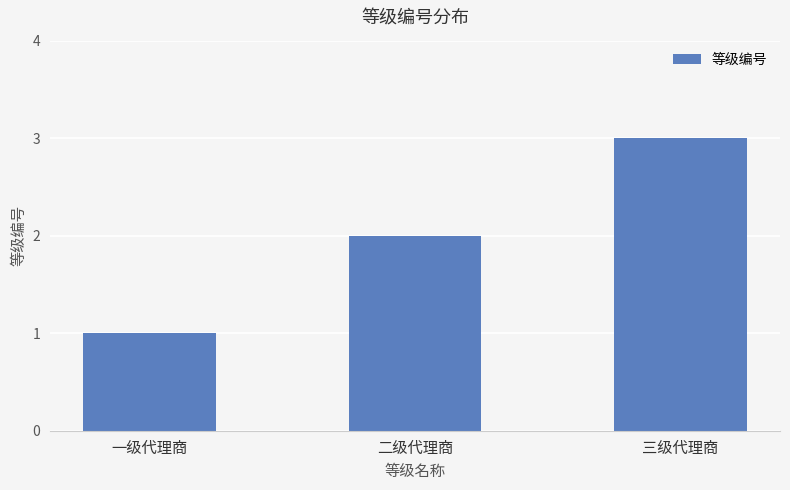

What is the approximate value at 三级代理商?

3